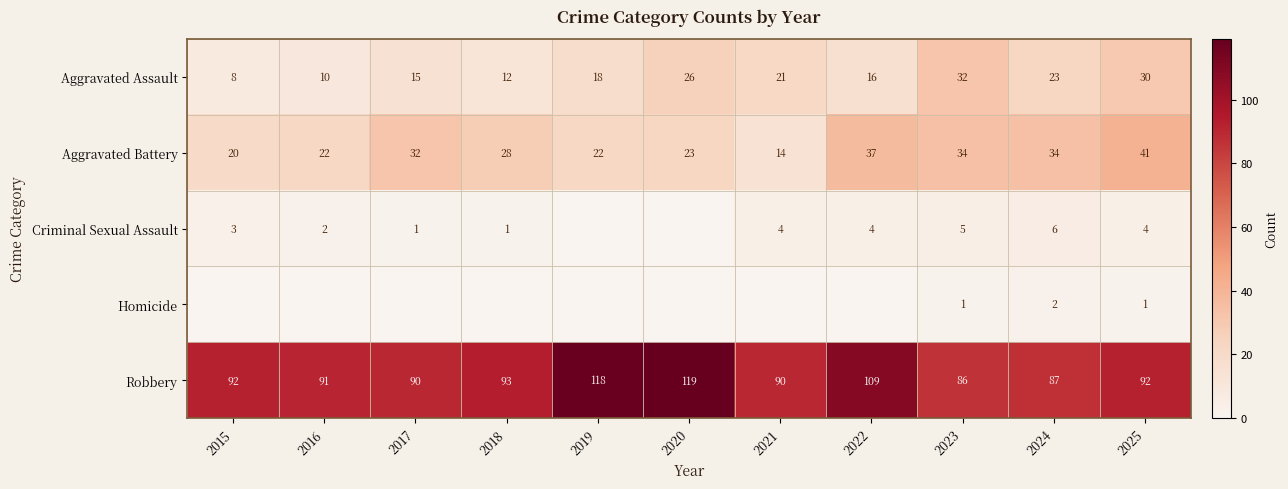

What is the sum of the Aggravated Assault values at 2025 and 2015?

38